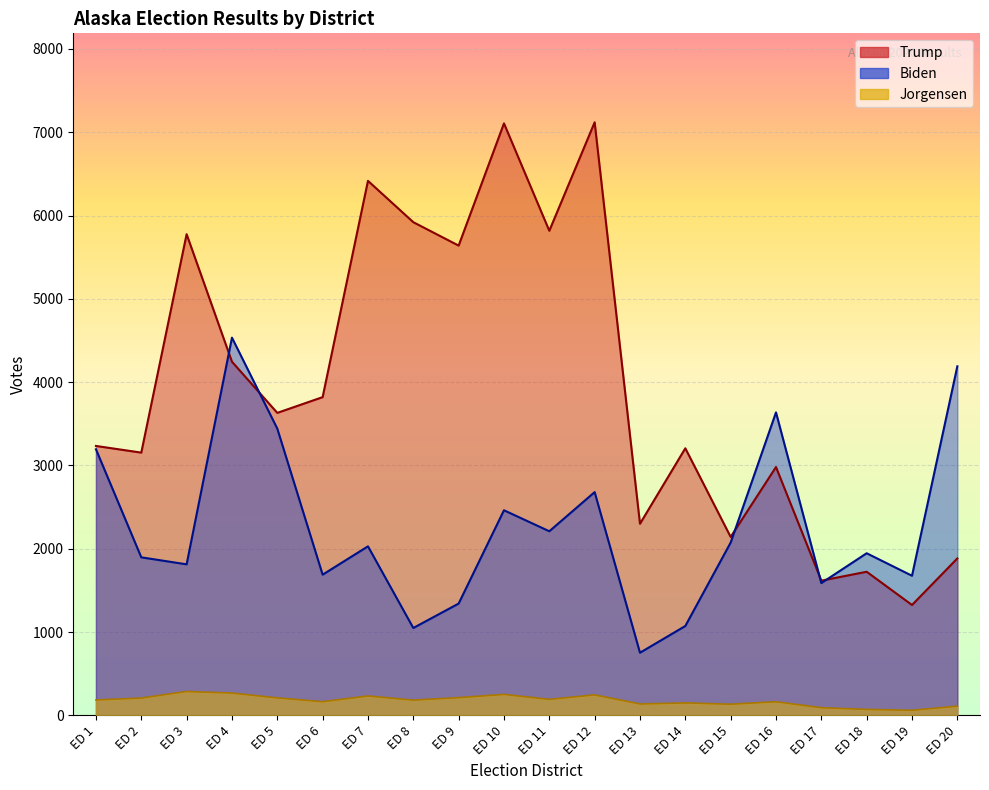

Reading left to right, list all the values displayed in this chart.

Trump: ED 1=3234	ED 2=3154	ED 3=5776	ED 4=4245	ED 5=3631	ED 6=3820	ED 7=6416	ED 8=5920	ED 9=5639	ED 10=7106	ED 11=5817	ED 12=7119	ED 13=2300	ED 14=3206	ED 15=2142	ED 16=2981	ED 17=1617	ED 18=1724	ED 19=1325	ED 20=1884
Biden: ED 1=3194	ED 2=1897	ED 3=1813	ED 4=4534	ED 5=3442	ED 6=1689	ED 7=2029	ED 8=1049	ED 9=1342	ED 10=2462	ED 11=2210	ED 12=2680	ED 13=752	ED 14=1073	ED 15=2074	ED 16=3637	ED 17=1588	ED 18=1946	ED 19=1676	ED 20=4190
Jorgensen: ED 1=185	ED 2=208	ED 3=287	ED 4=268	ED 5=210	ED 6=164	ED 7=233	ED 8=183	ED 9=213	ED 10=252	ED 11=192	ED 12=246	ED 13=137	ED 14=150	ED 15=134	ED 16=164	ED 17=92	ED 18=72	ED 19=61	ED 20=111